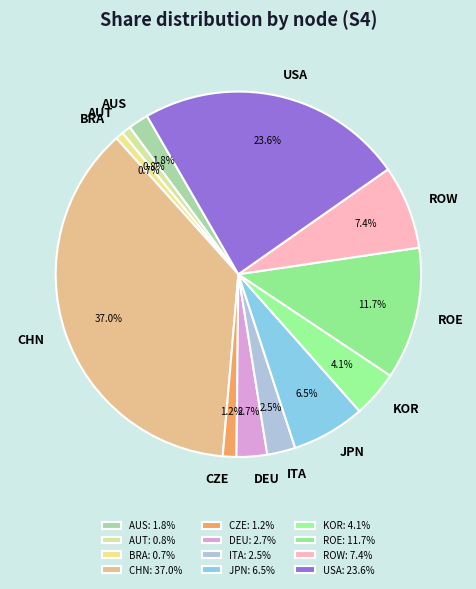

To the nearest percent, what is the combined percentage of AUS and ROE?

14%